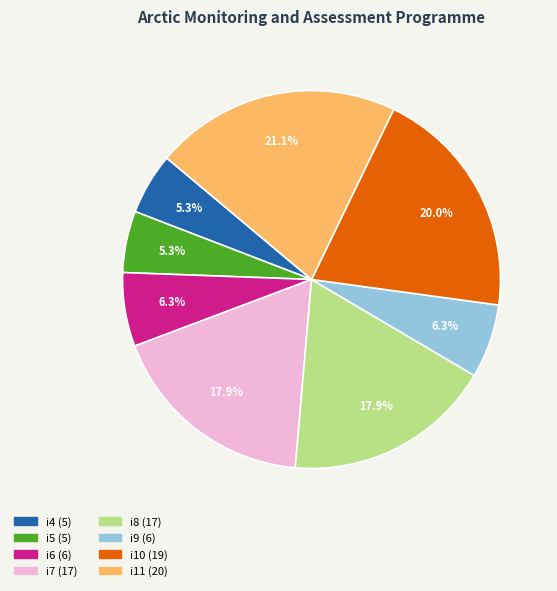

The i8 slice represents 18% of the pie. True or false?

True